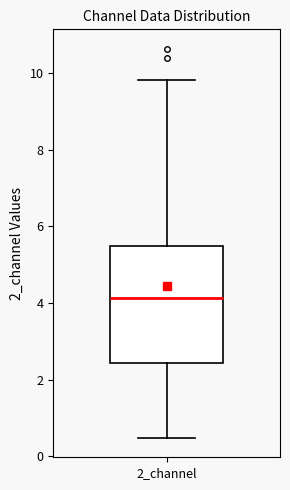

Where does the median line of the box for 2_channel sit on the y-axis? The values are not printed on the chart, so give them approximately, as read against the axis.

4.2